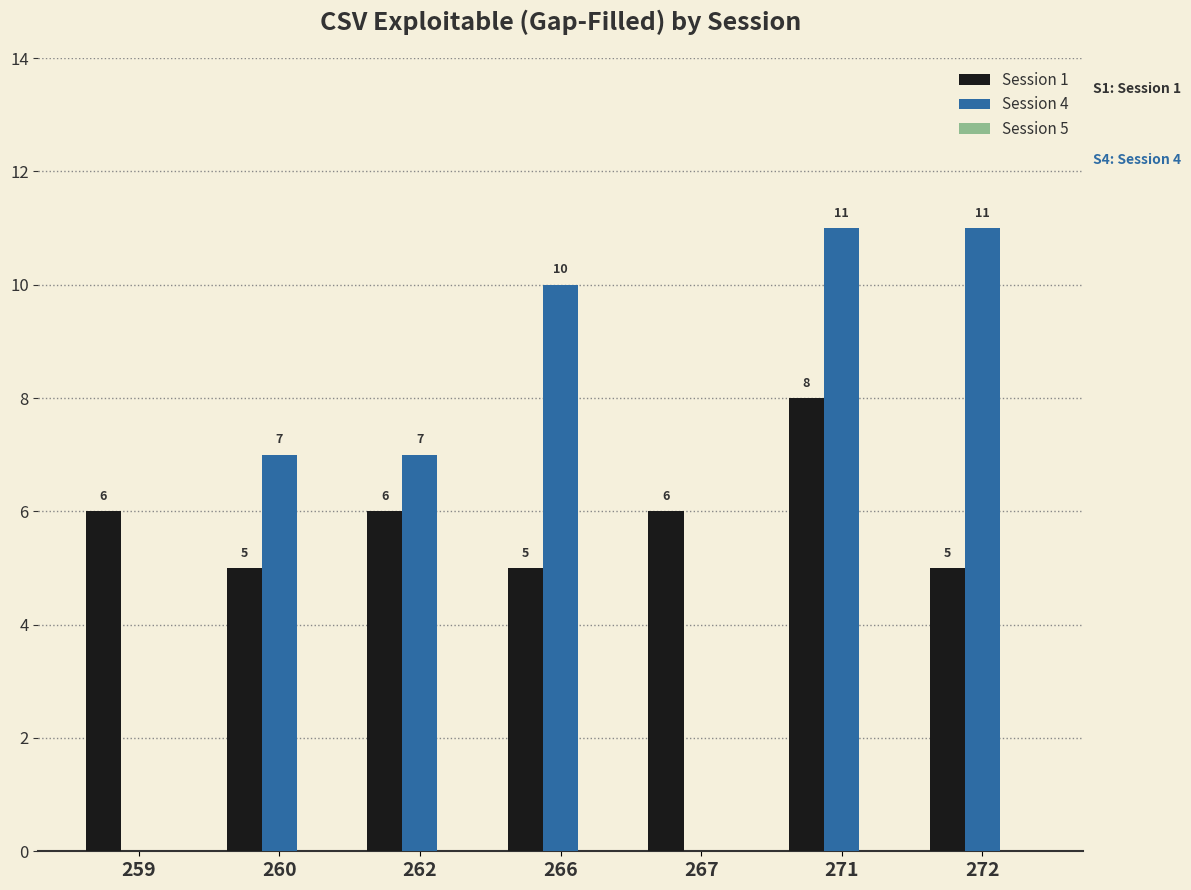

How many series are shown in this chart?

2